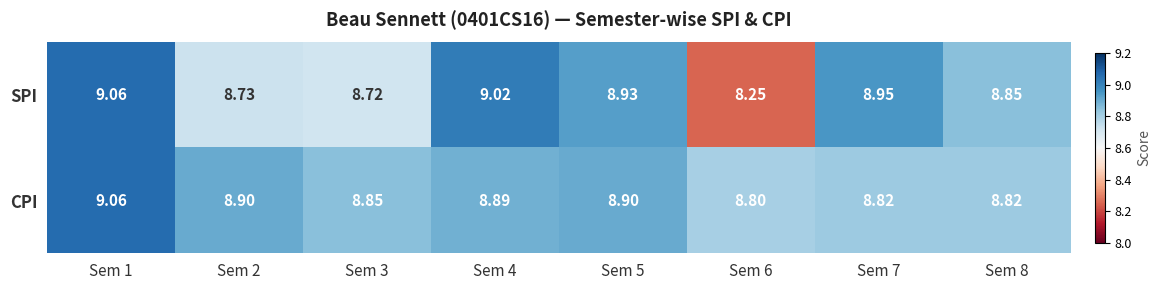

Which series has the widest spread of values?

SPI